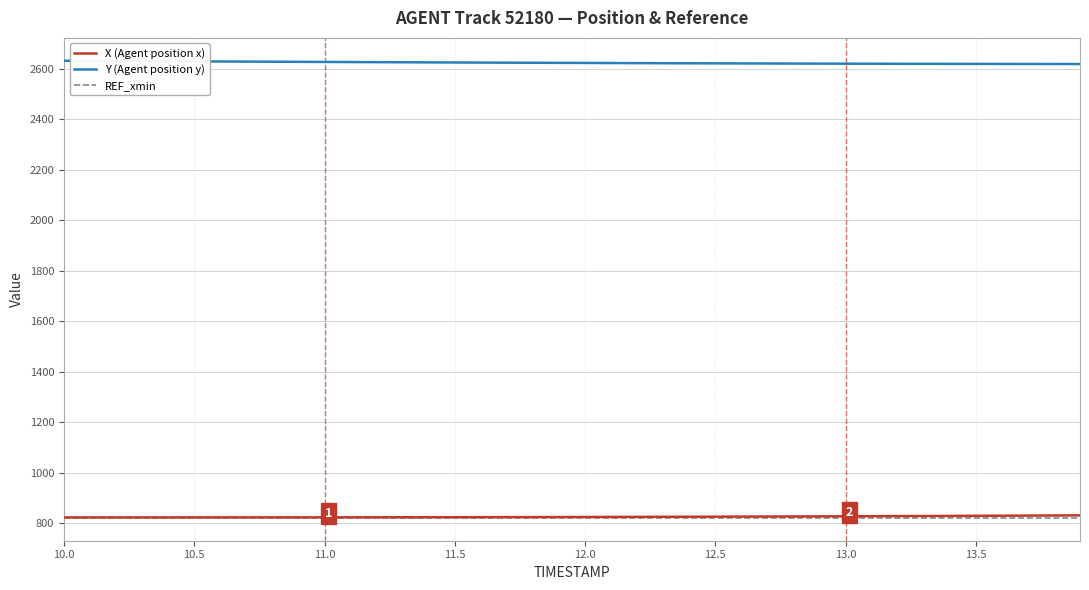

How many lines are shown in the chart?

3